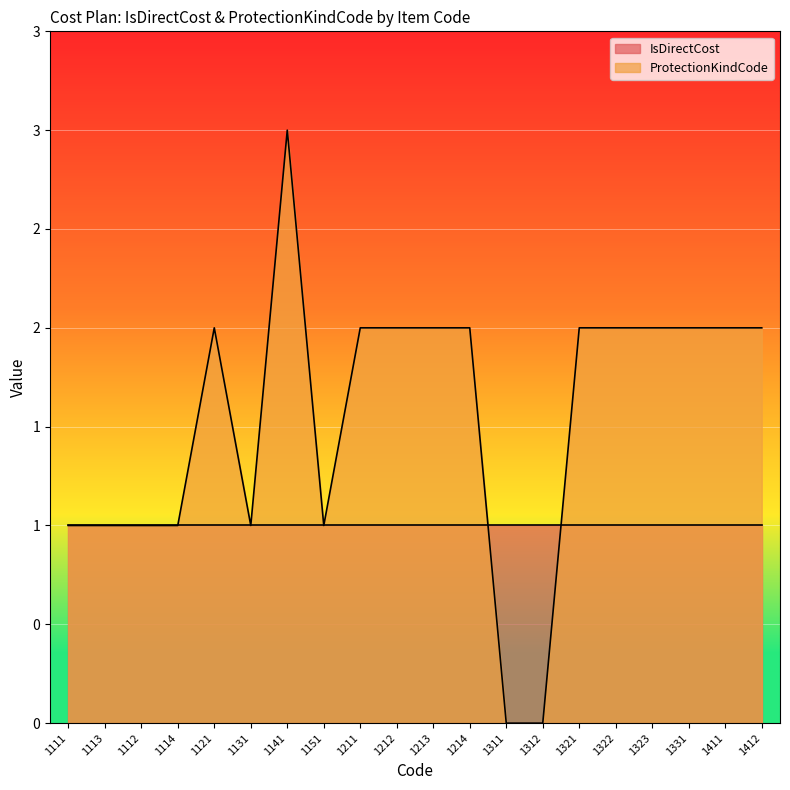

What is the difference between the values at 1312 and 1211?

2